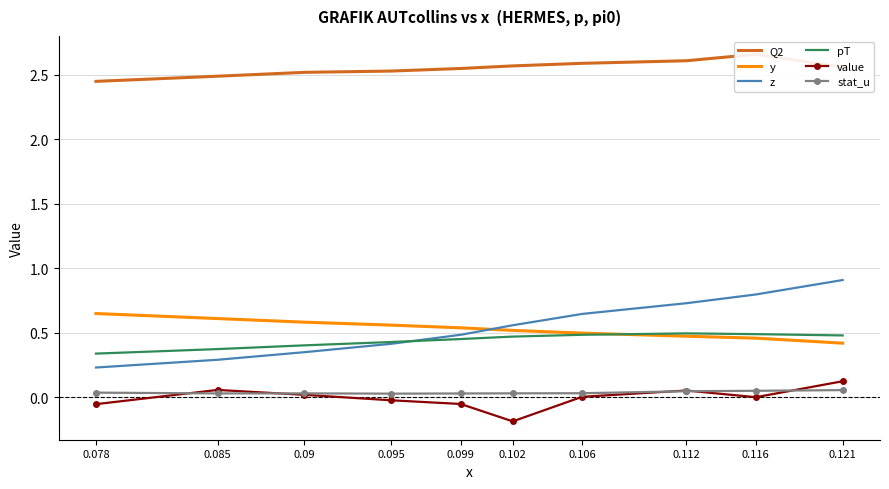

What is the label of the 7th point from the right?

0.095